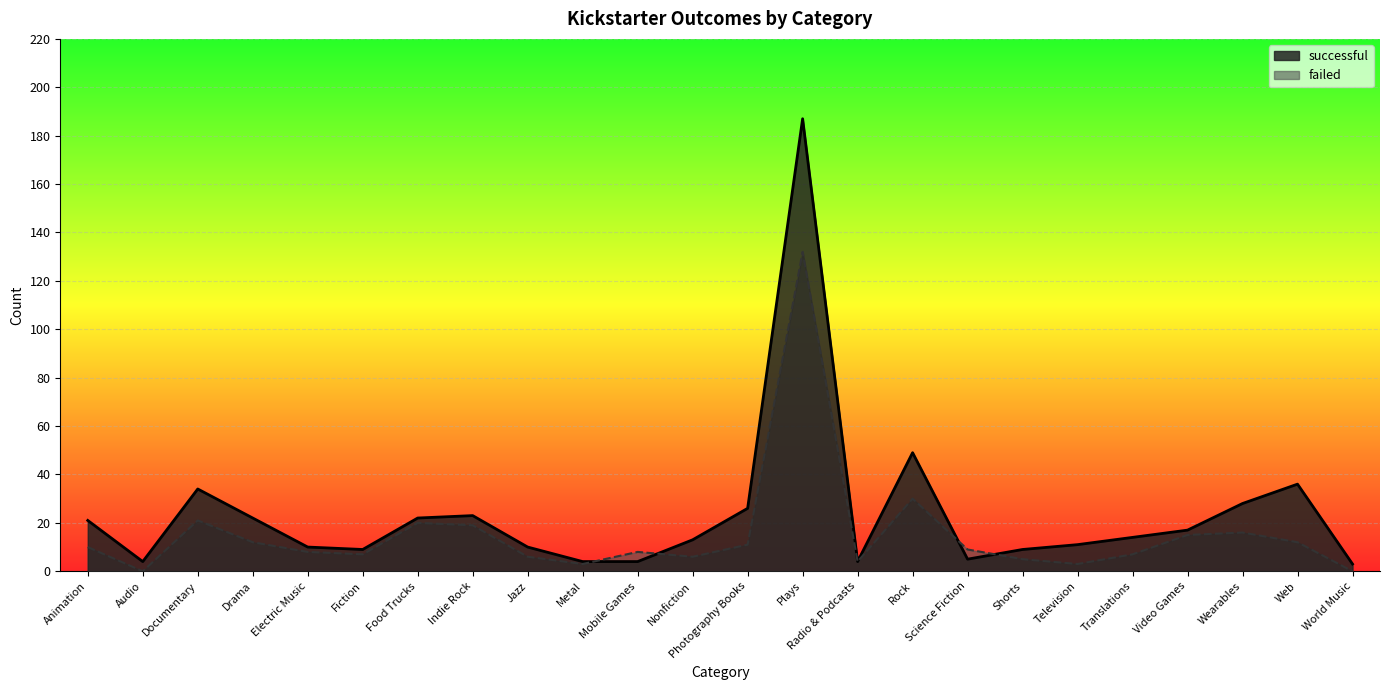

Reading right to left, what are all the values shown in this chart?

successful: World Music=3	Web=36	Wearables=28	Video Games=17	Translations=14	Television=11	Shorts=9	Science Fiction=5	Rock=49	Radio & Podcasts=4	Plays=187	Photography Books=26	Nonfiction=13	Mobile Games=4	Metal=4	Jazz=10	Indie Rock=23	Food Trucks=22	Fiction=9	Electric Music=10	Drama=22	Documentary=34	Audio=4	Animation=21
failed: World Music=0	Web=12	Wearables=16	Video Games=15	Translations=7	Television=3	Shorts=5	Science Fiction=9	Rock=30	Radio & Podcasts=4	Plays=132	Photography Books=11	Nonfiction=6	Mobile Games=8	Metal=3	Jazz=6	Indie Rock=19	Food Trucks=20	Fiction=7	Electric Music=8	Drama=12	Documentary=21	Audio=0	Animation=10